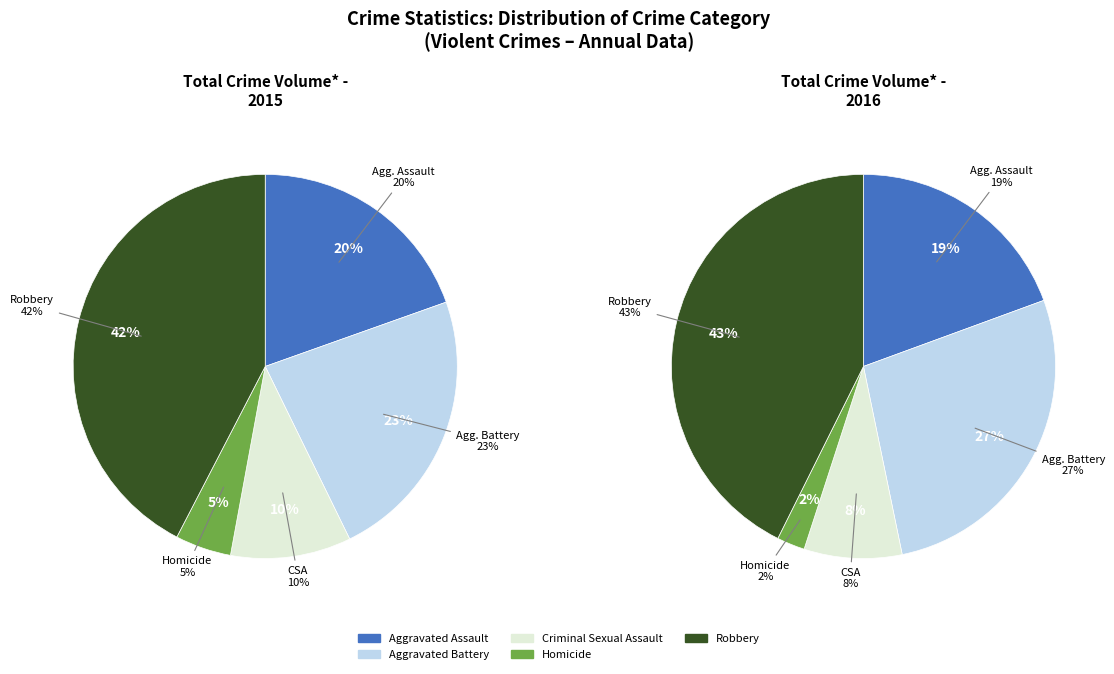

To the nearest percent, what portion does Robbery represent?

43%